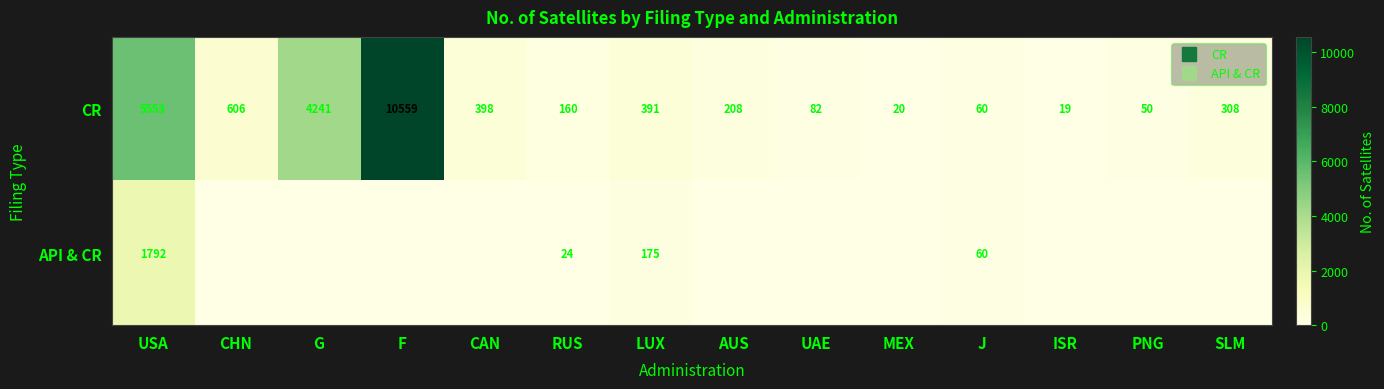

Which has a higher value, CAN or ISR?

CAN